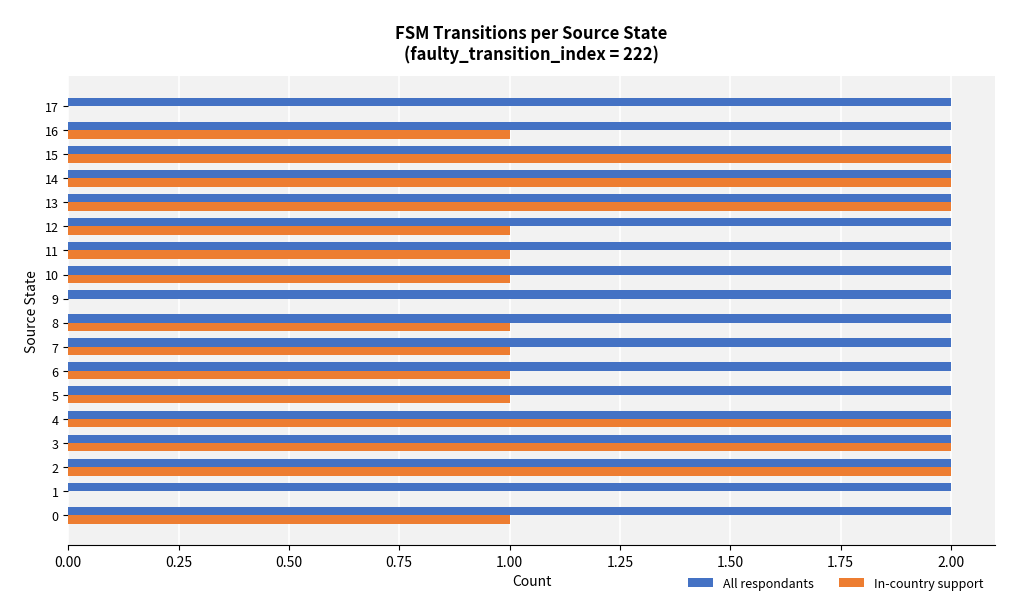

What is the total value across all series at 14?

4